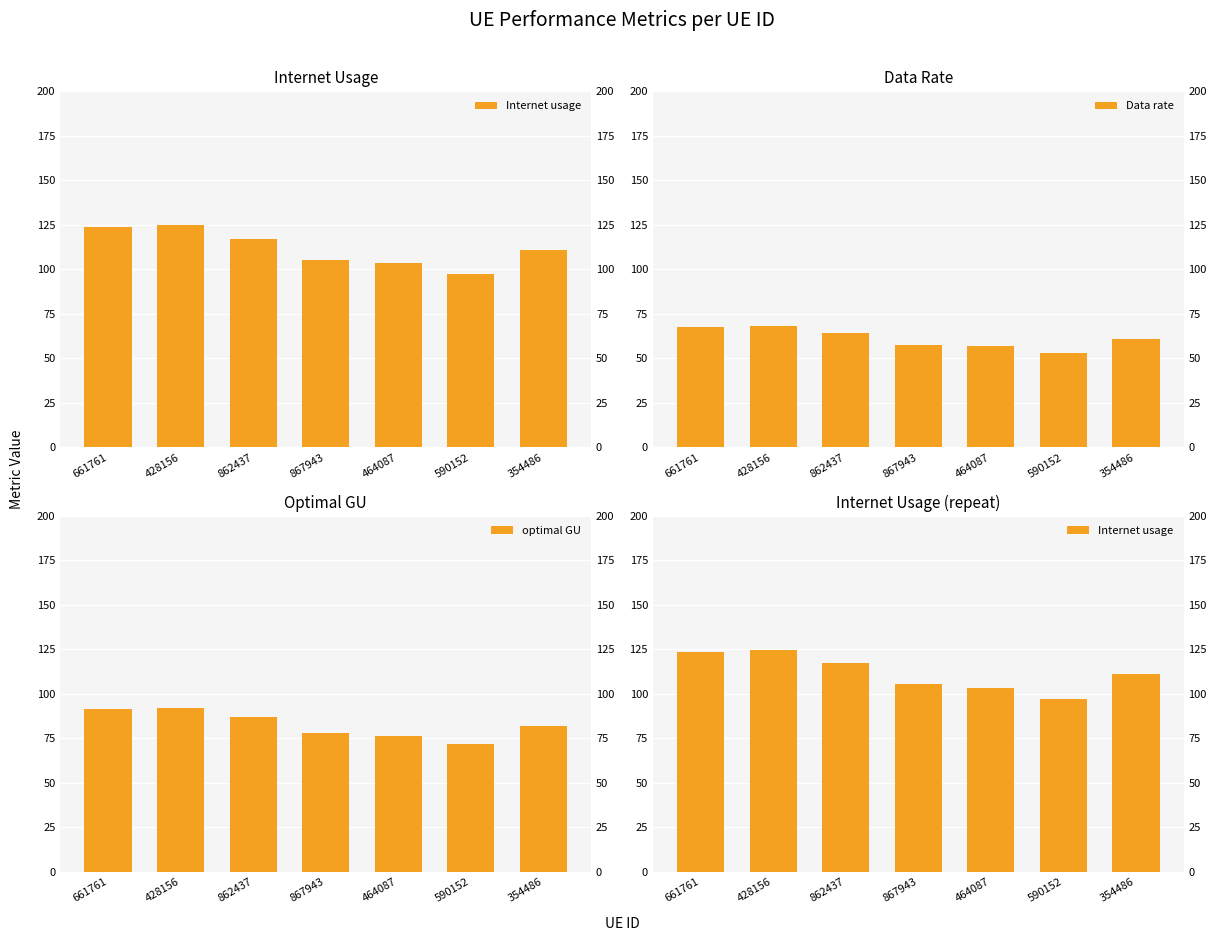

Between 867943 and 661761, which is larger?

661761